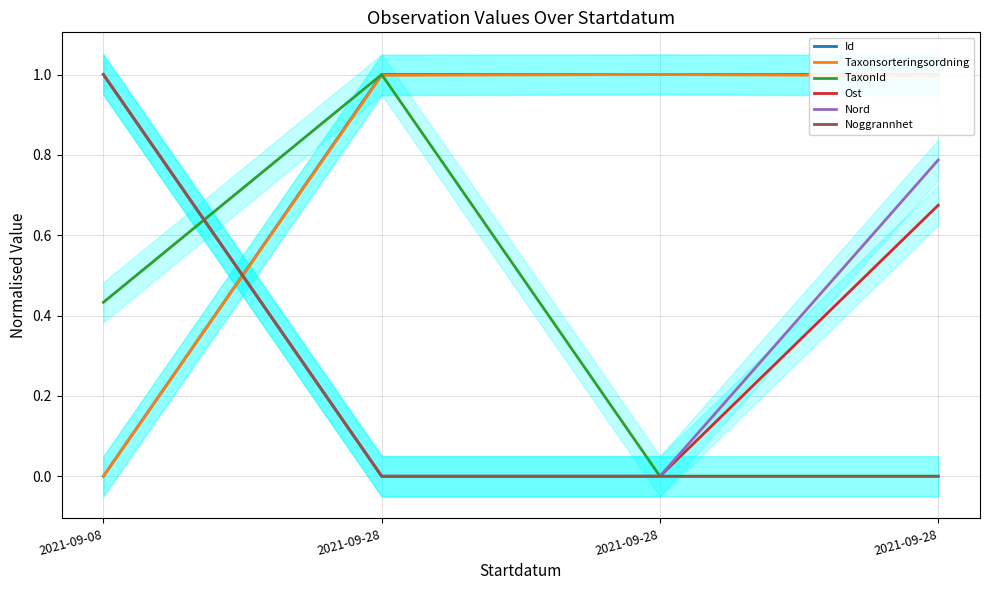

Is this an area chart (filled region under the line)?

No